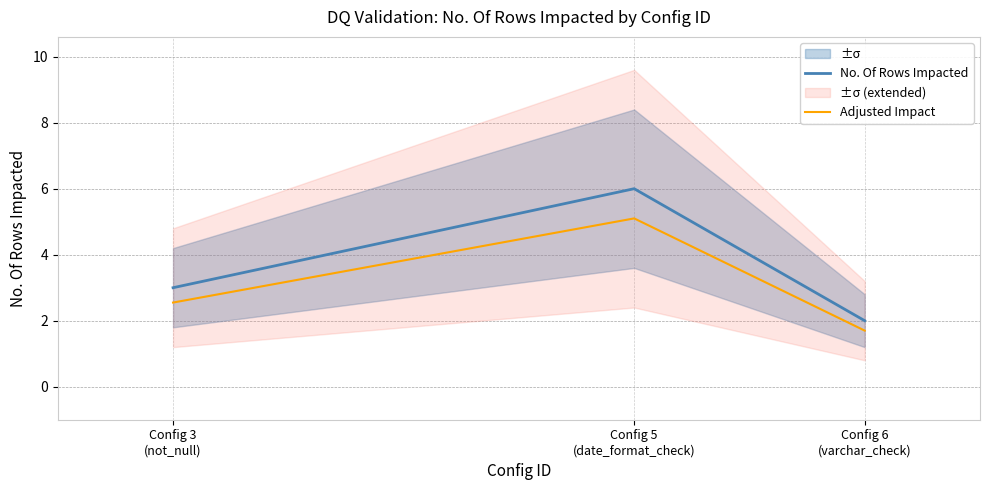

What position from the right is Config 6
(varchar_check)?

1